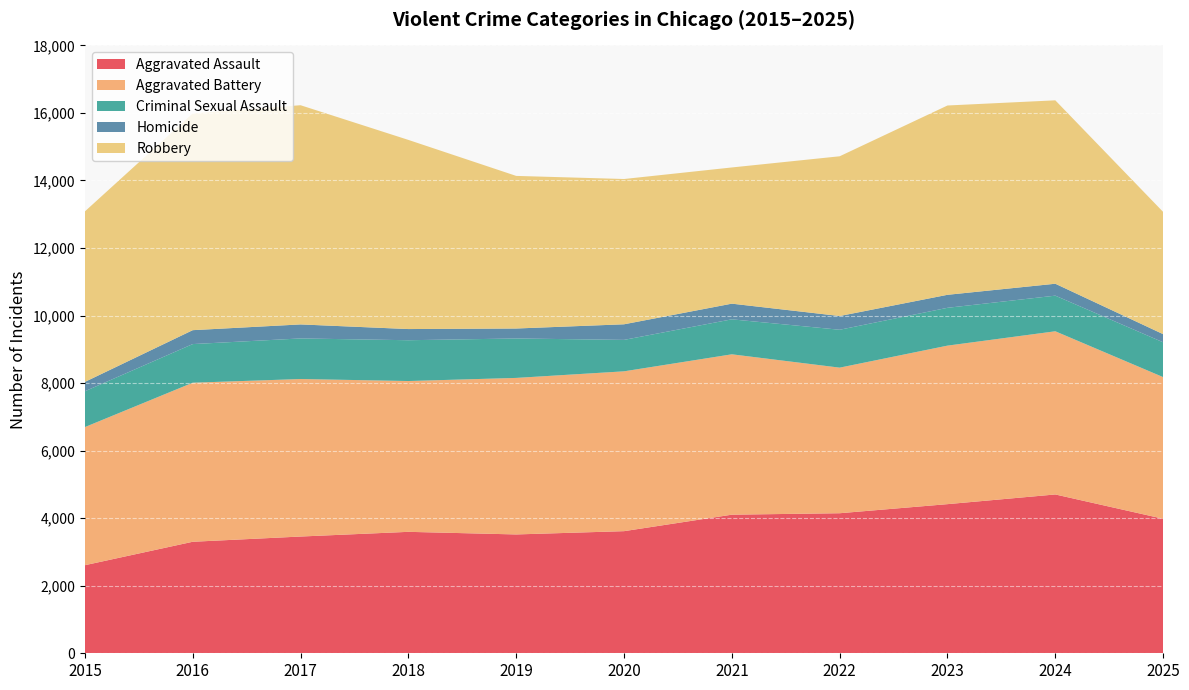

Reading left to right, list all the values displayed in this chart.

Aggravated Assault: 2015=2608	2016=3302	2017=3457	2018=3596	2019=3519	2020=3616	2021=4104	2022=4147	2023=4416	2024=4703	2025=3983
Aggravated Battery: 2015=4090	2016=4710	2017=4664	2018=4466	2019=4635	2020=4733	2021=4749	2022=4311	2023=4694	2024=4832	2025=4195
Criminal Sexual Assault: 2015=1061	2016=1144	2017=1202	2018=1208	2019=1168	2020=931	2021=1036	2022=1122	2023=1120	2024=1055	2025=1031
Homicide: 2015=277	2016=412	2017=415	2018=331	2019=295	2020=462	2021=464	2022=407	2023=385	2024=353	2025=241
Robbery: 2015=5049	2016=6420	2017=6491	2018=5601	2019=4519	2020=4302	2021=4033	2022=4730	2023=5606	2024=5431	2025=3620